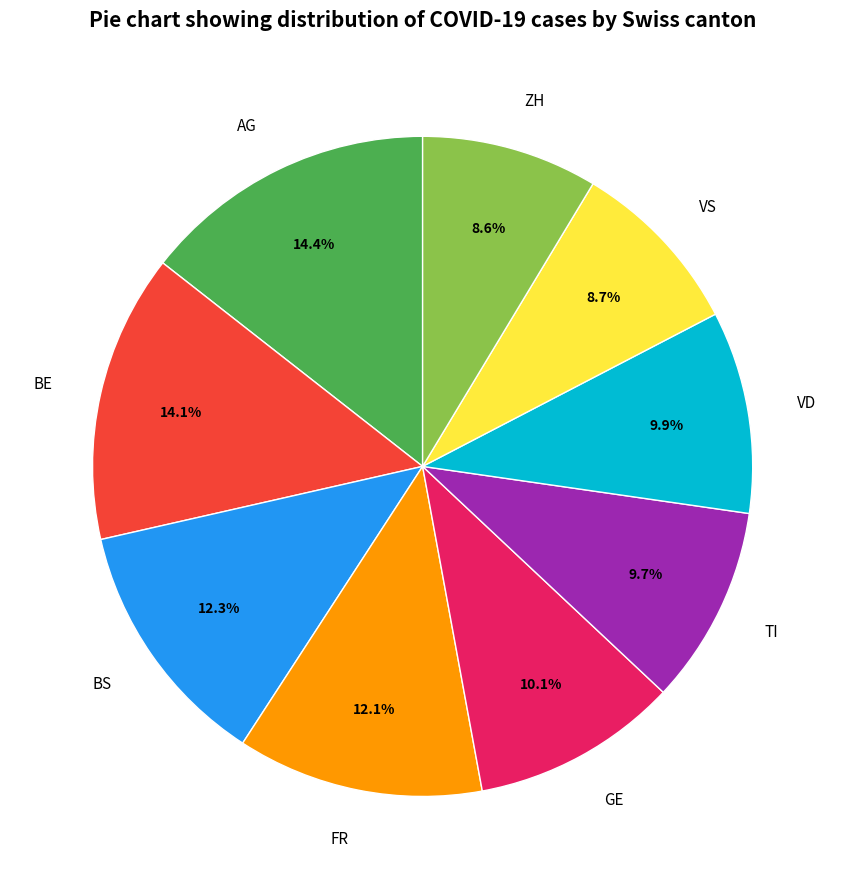

What is the total percentage of VS and GE?

18.8%